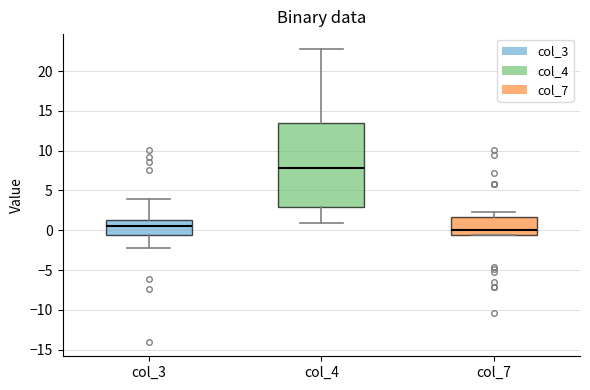

Which box has the lowest median line?

col_7